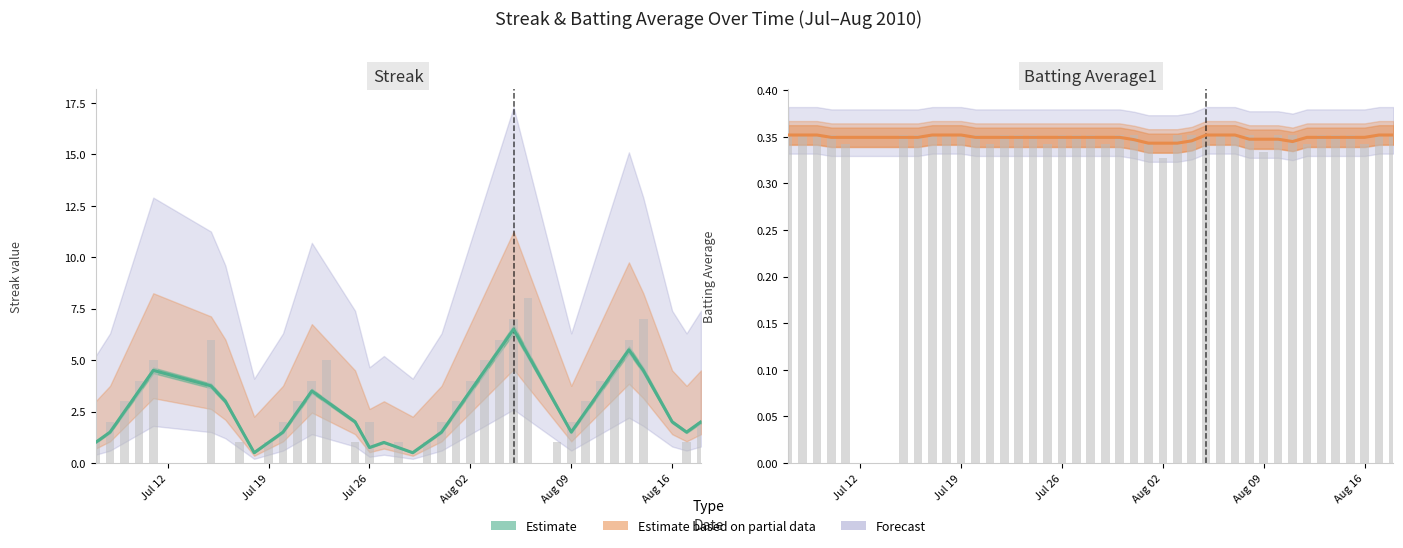

Count the number of categories in the chart.

40